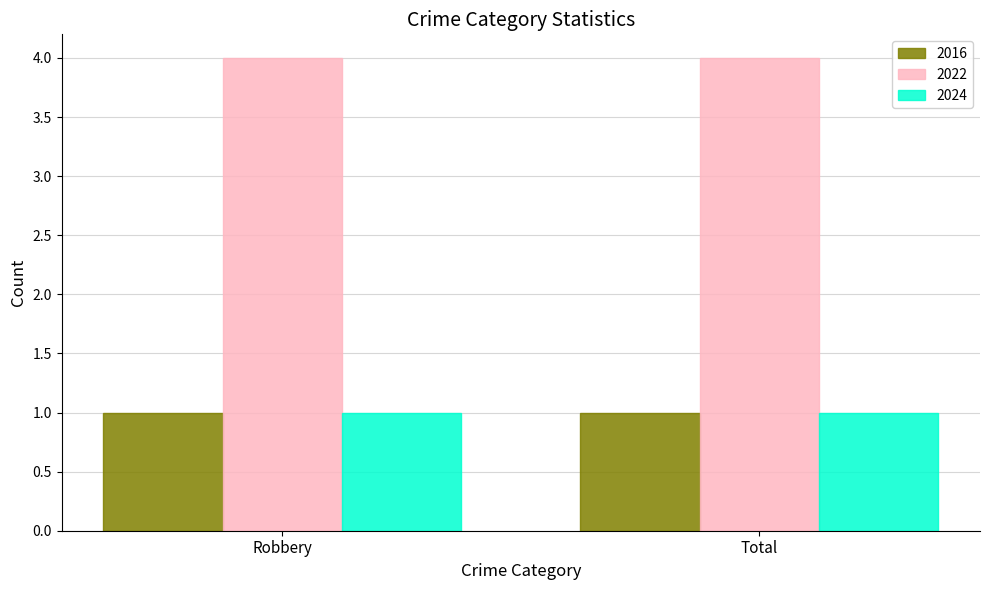

What is the minimum value for 2022?

4